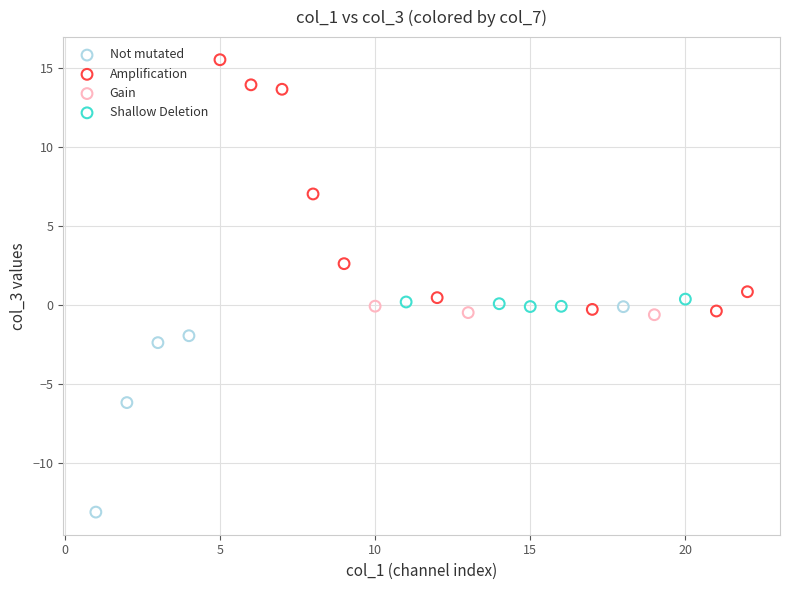

Which series contains the highest Y value?

Amplification